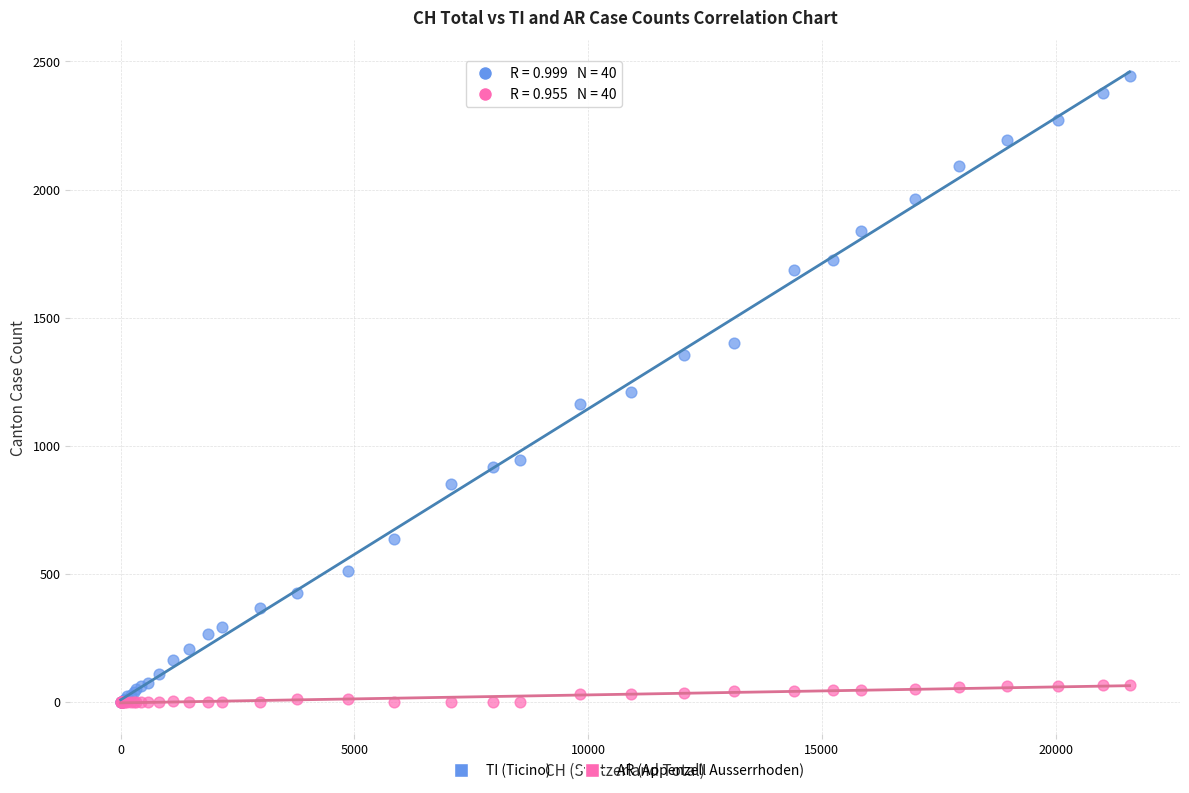

Which series reaches the maximum Y coordinate?

TI (Ticino)